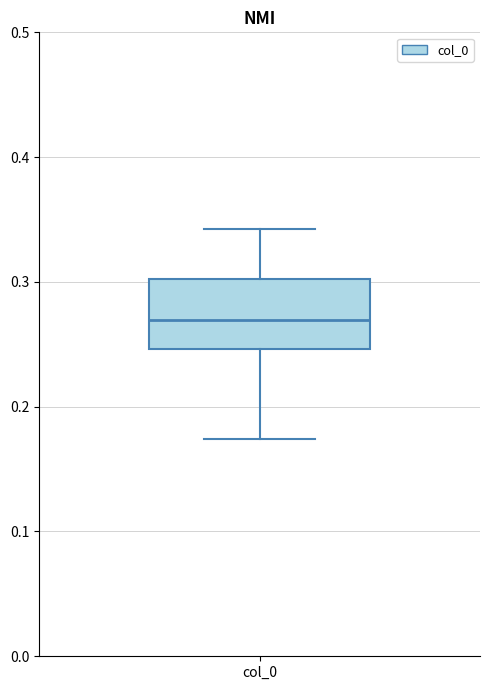

Read this box plot against the y-axis: the position of the median line, the range covered by the box, and the ends of both whiskers. The values are not printed on the chart, so give them approximately, as read against the axis.

median 0.27, box 0.25 to 0.30, whiskers 0.17 to 0.34